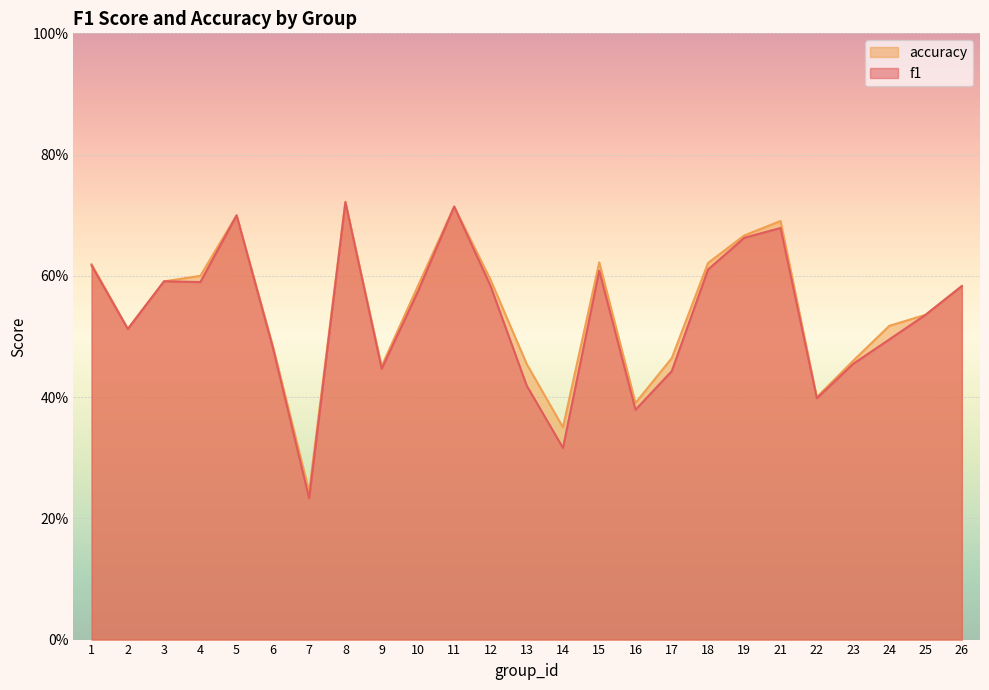

Count the number of data series in this chart.

2